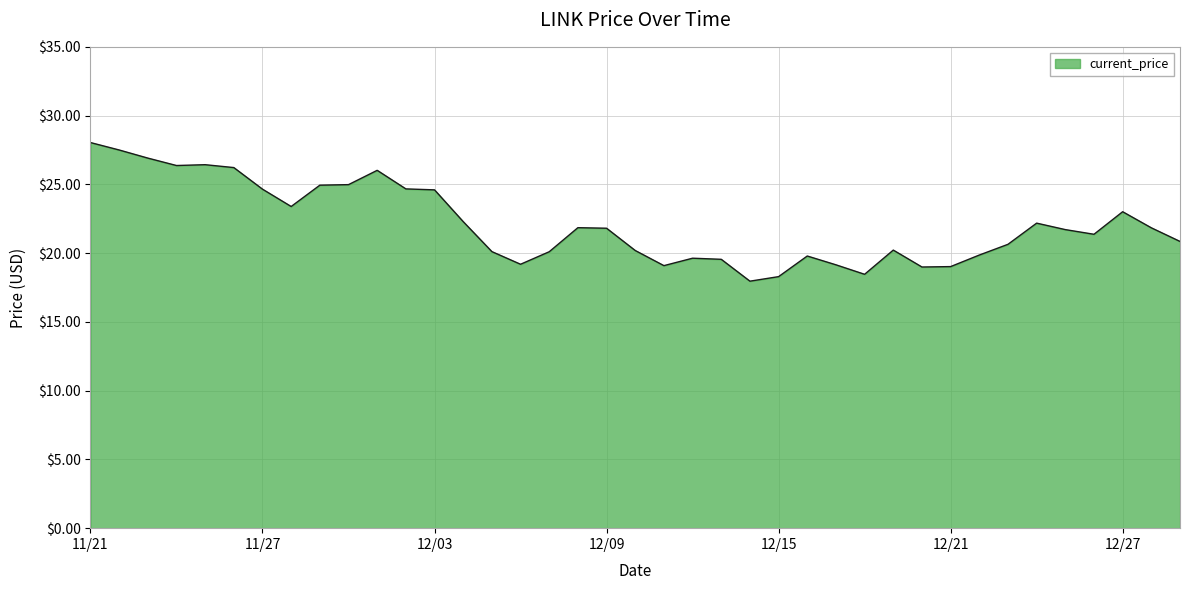

What is the smallest value displayed?

18.0